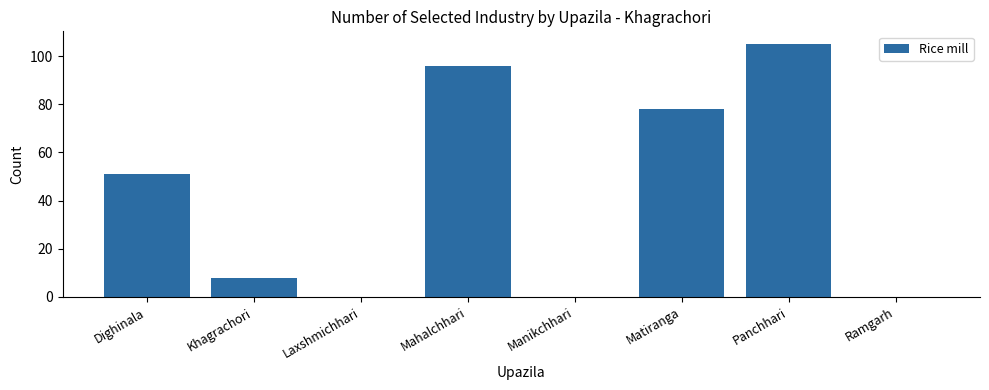

At which category does the chart reach its peak across all series?

Panchhari